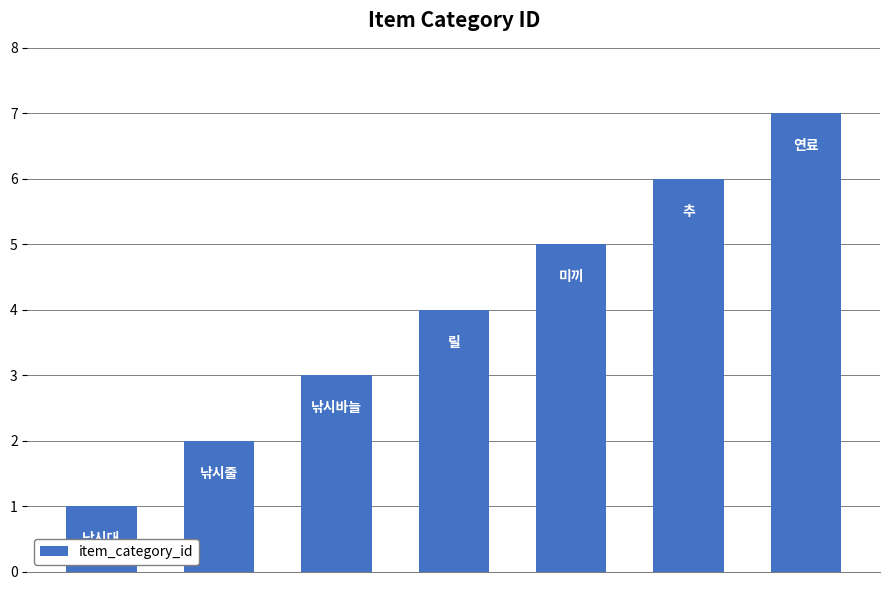

What is the difference between the maximum and minimum values?

6